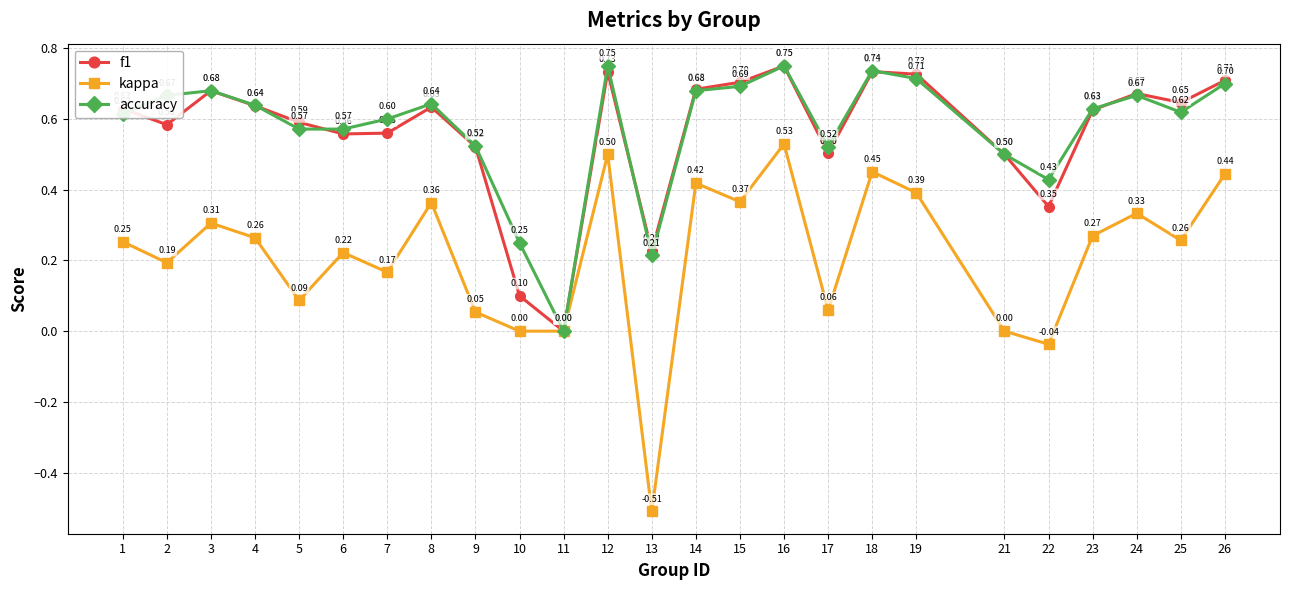

Which series has the largest total across all categories?

accuracy